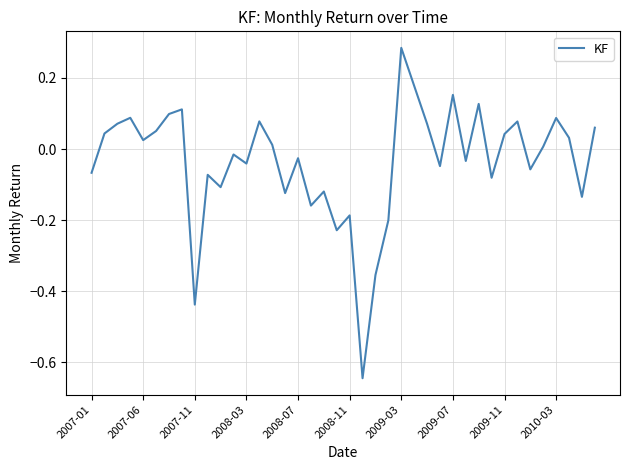

True or false: the data shows -0.1 at 2008-11.

False